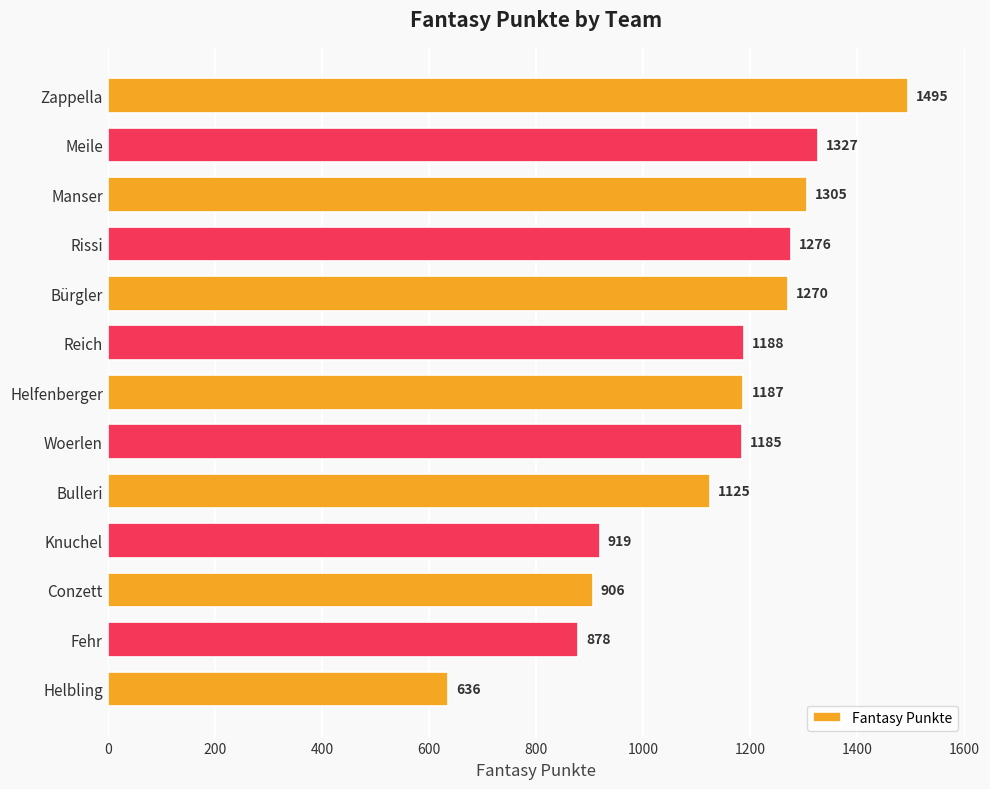

Reading top to bottom, what are all the values shown in this chart?

1495	1327	1305	1276	1270	1188	1187	1185	1125	919	906	878	636